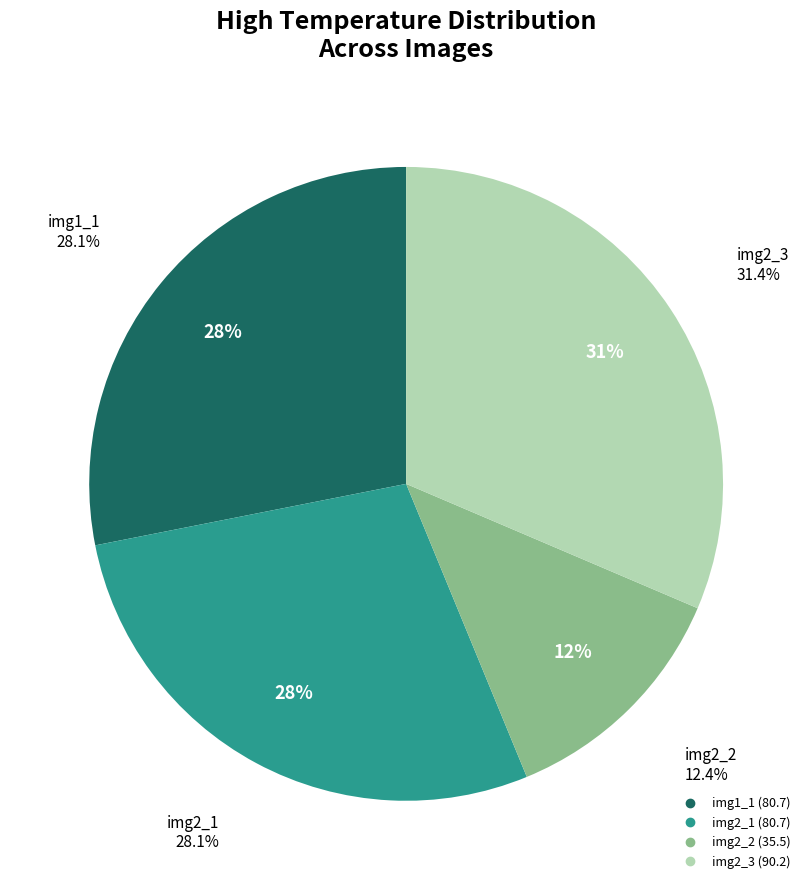

How many segments does this pie chart have?

4